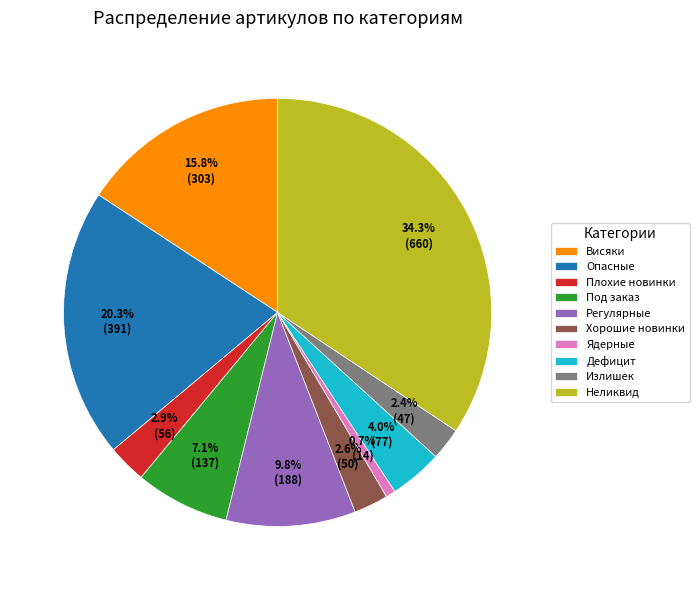

To the nearest percent, what portion does Висяки represent?

16%